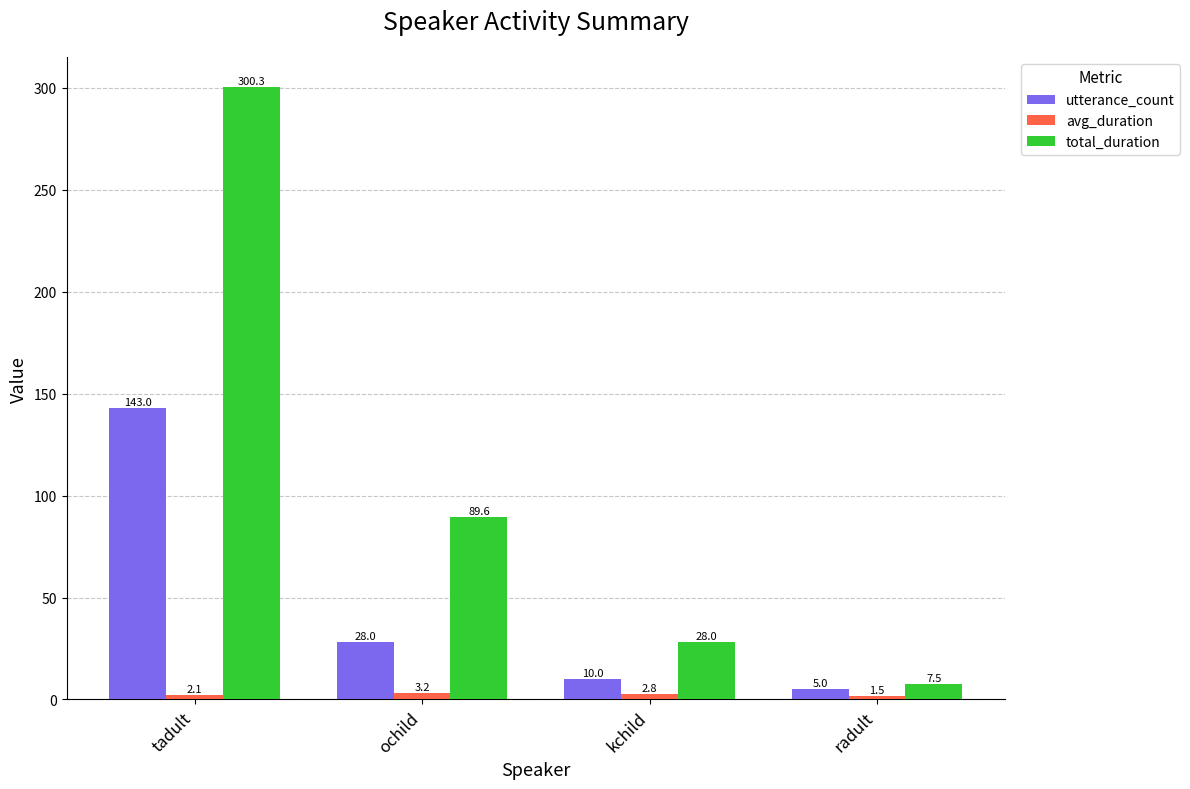

At which category is the sum across all series the highest?

tadult